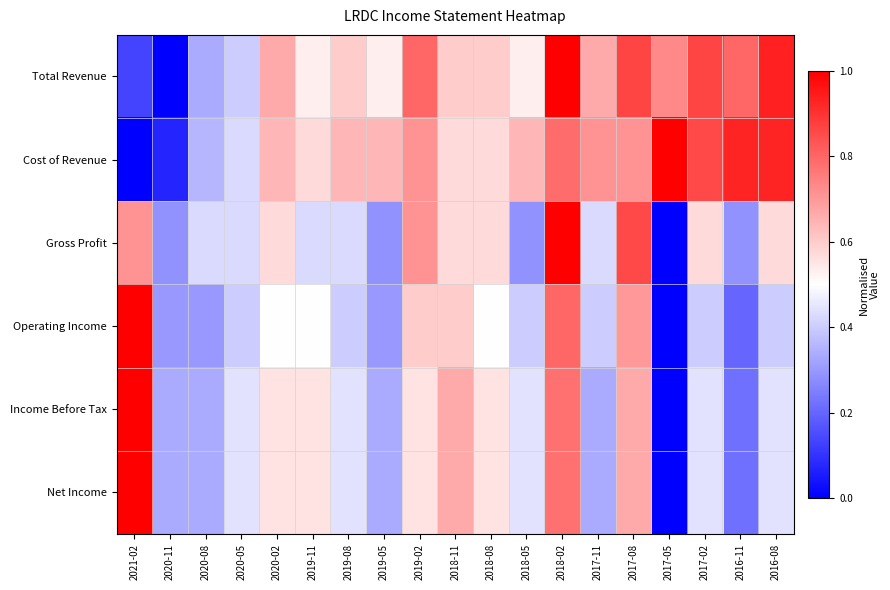

Count the number of data series in this chart.

6